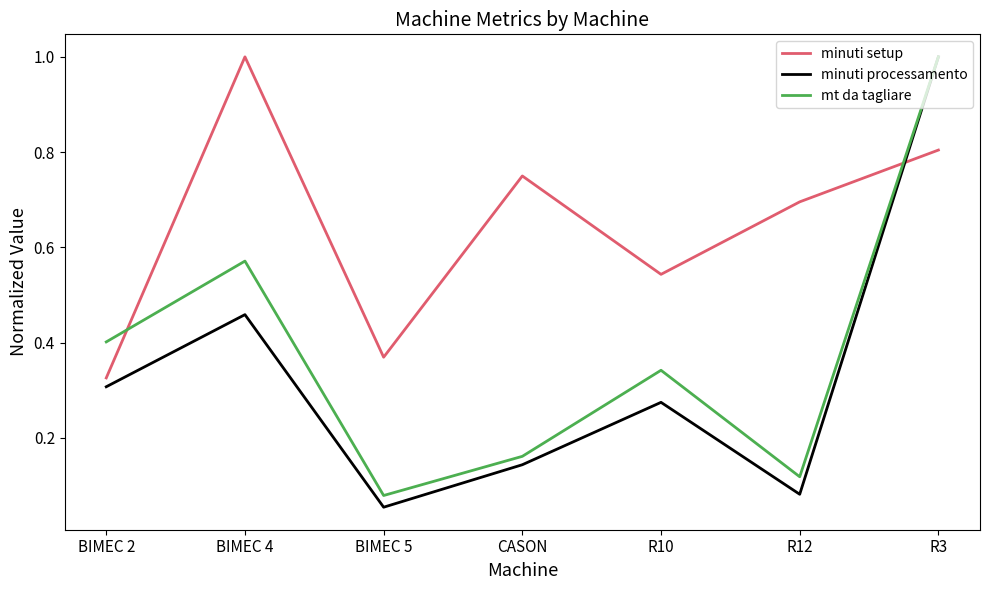

Which category has the highest value in the mt da tagliare series?

R3